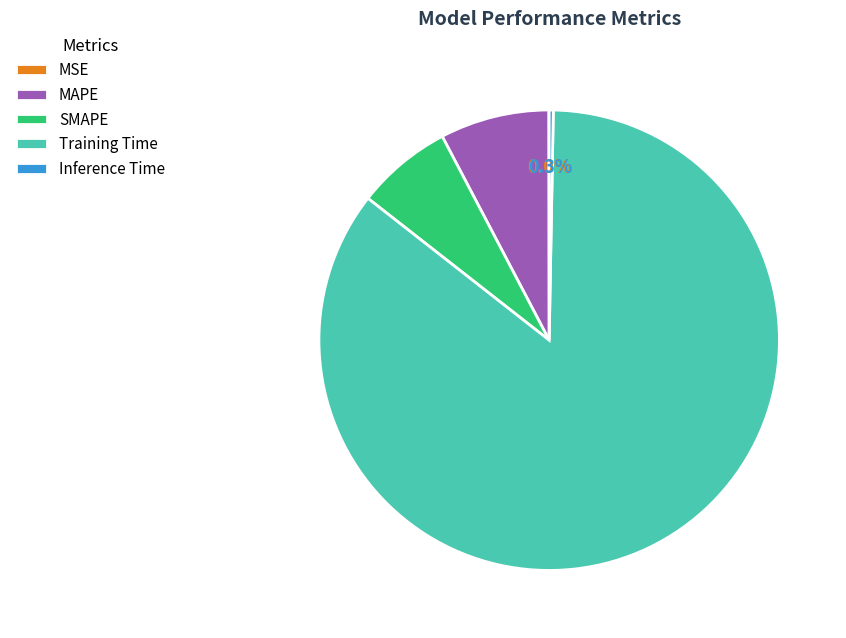

To the nearest percent, what is the average slice percentage?

20%